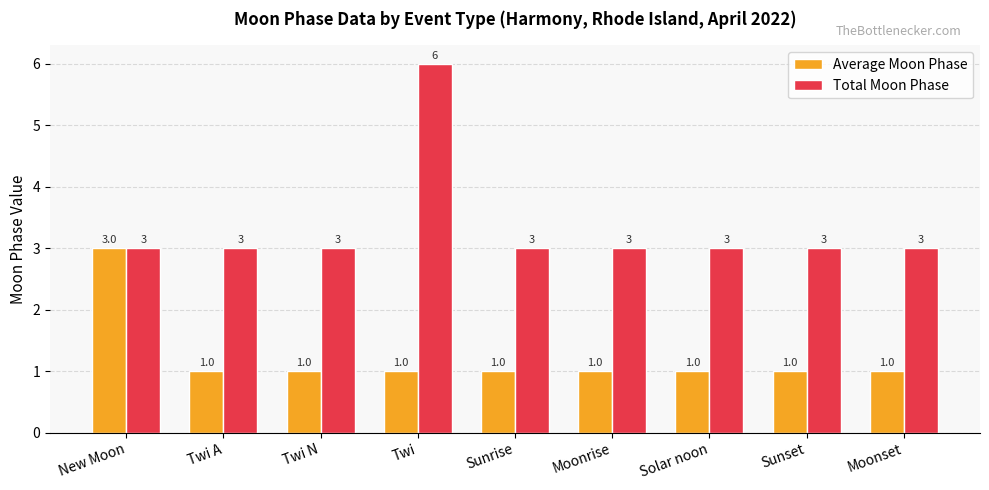

Is it true that Average Moon Phase equals 1 at Sunrise?

True